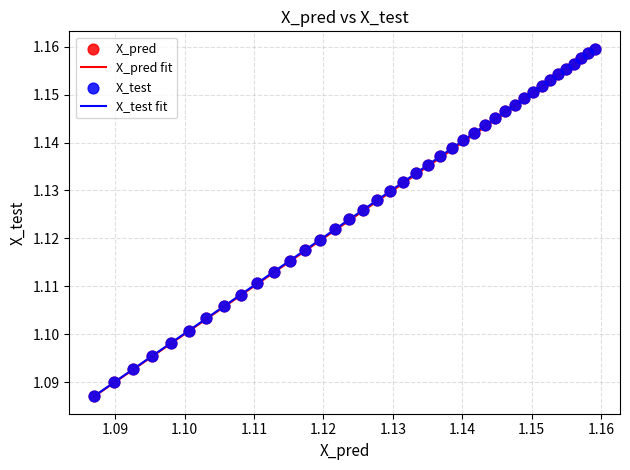

Which series has the largest range (max minus min)?

X_test fit